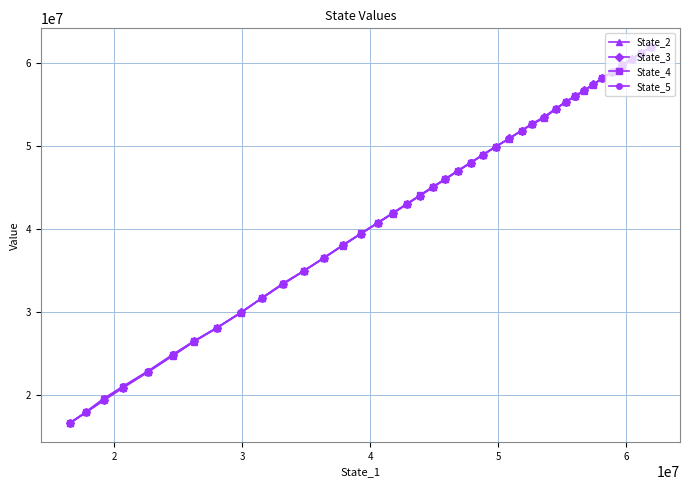

What is the greatest value displayed?

61916051.5